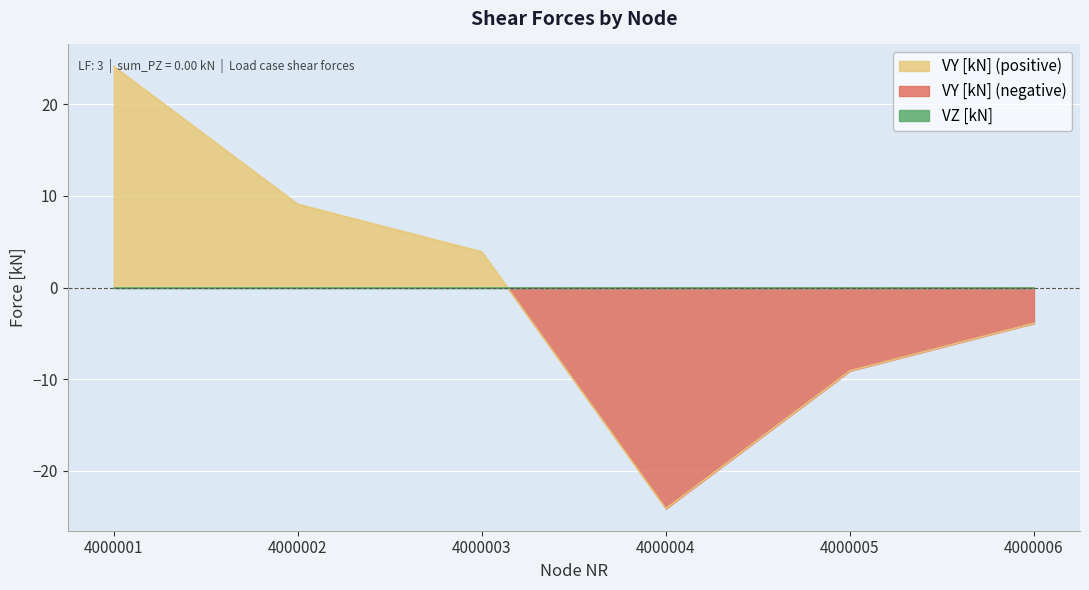

The chart shows a value of 3.9 at 4000003. True or false?

True